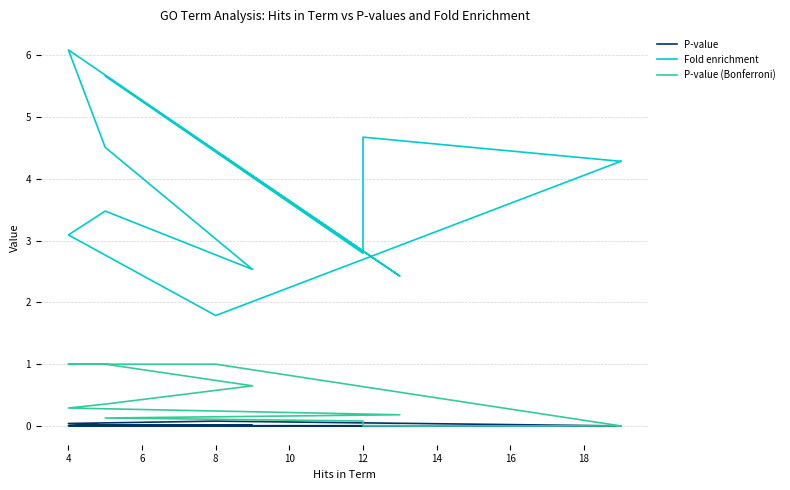

Reading right to left, extract all data points from this chart.

P-value: 0.0	0.1	0.0	0.0	0.0	0.0	0.0	0.0	0.0	0.0	0.0	0.0	0.0	0.0
Fold enrichment: 4.3	1.8	3.1	3.1	3.5	2.5	4.5	6.1	2.4	5.7	2.8	4.1	4.7	4.3
P-value (Bonferroni): 0.0	1.0	1.0	1.0	1.0	0.6	0.4	0.3	0.2	0.1	0.1	0.0	0.0	0.0